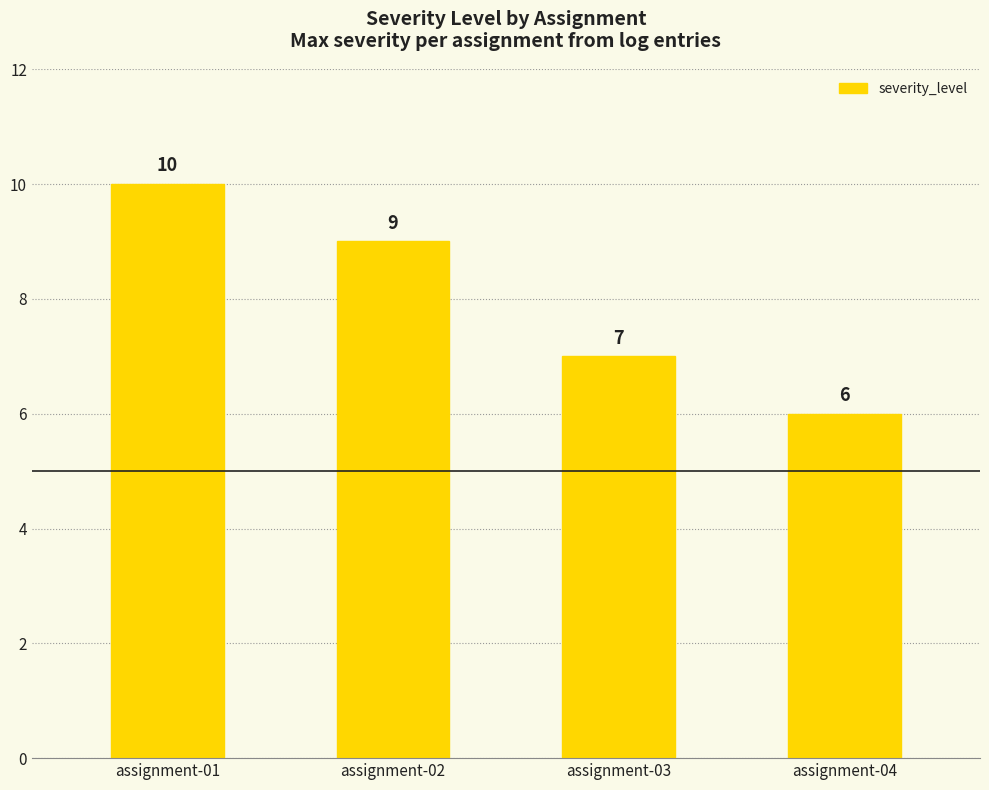

List the labels in order of value, largest first.

assignment-01, assignment-02, assignment-03, assignment-04